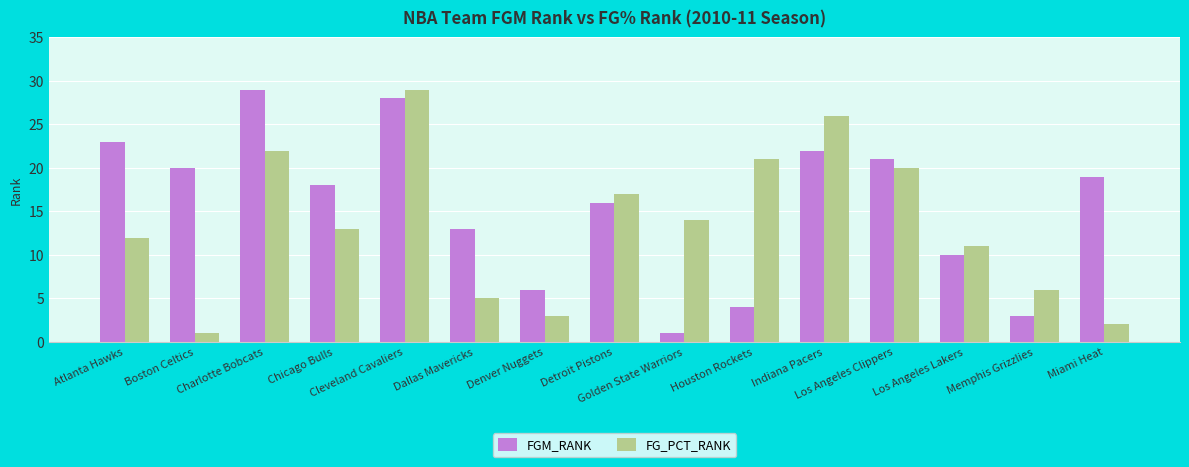

Which series has the largest total across all categories?

FGM_RANK